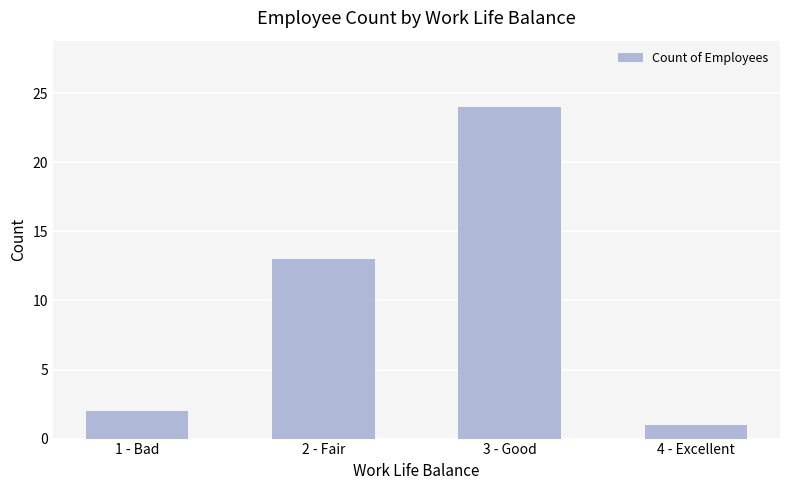

What is the difference between the maximum and minimum values?

23